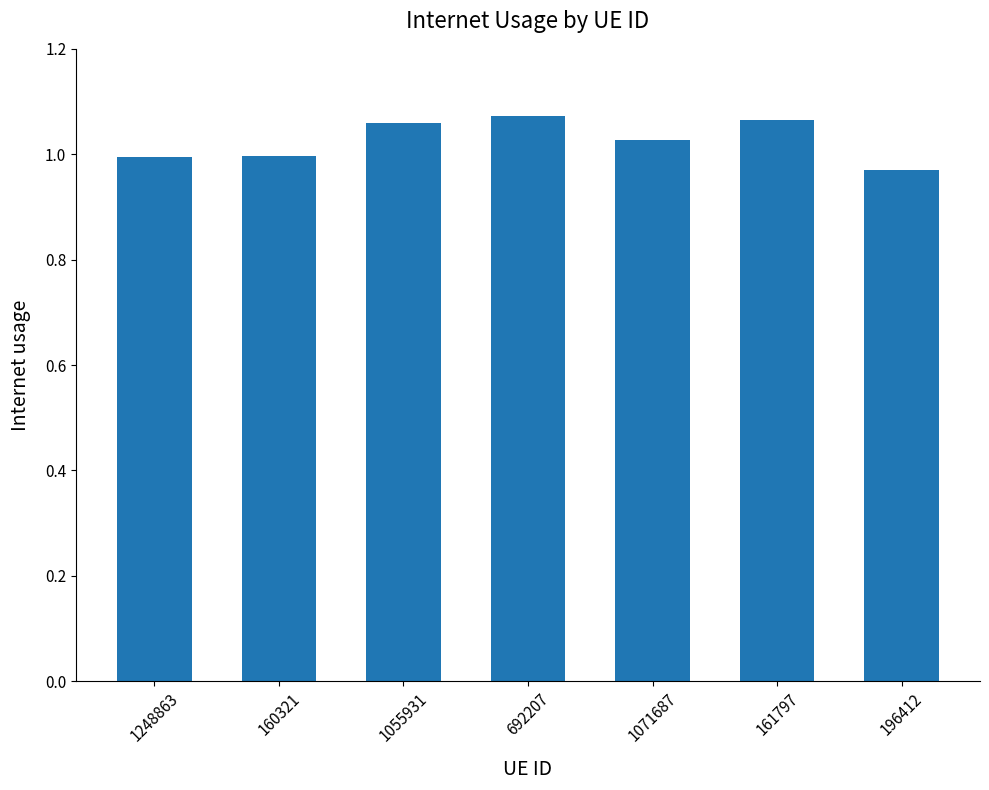

Which has a higher value, 1071687 or 160321?

1071687